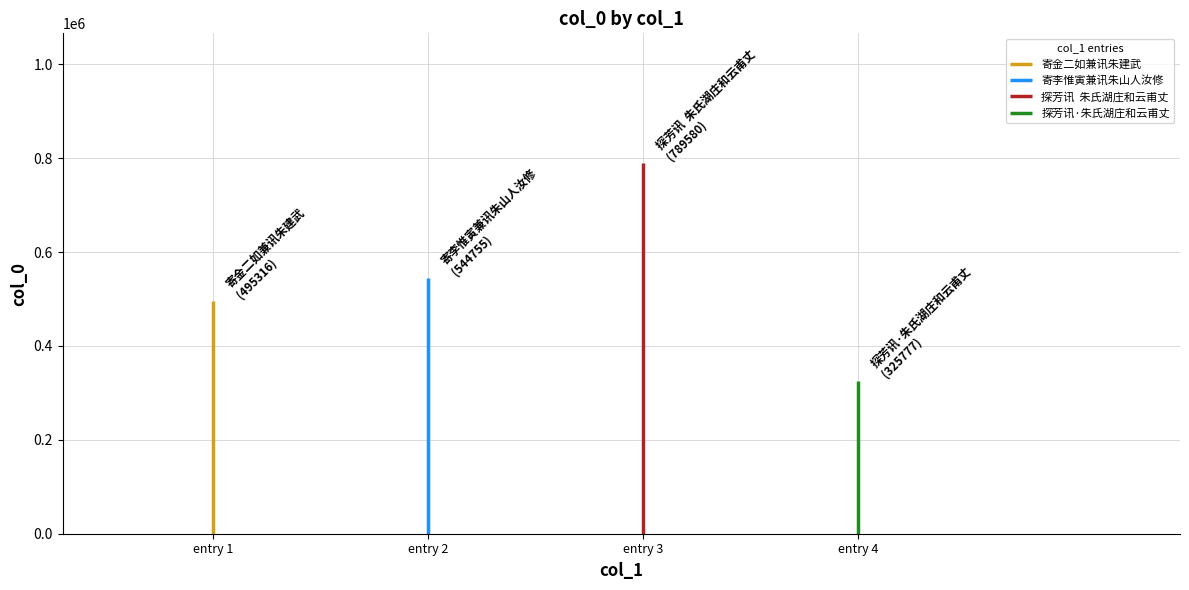

What is the sum of the values at 探芳讯  朱氏湖庄和云甫丈 and 探芳讯·朱氏湖庄和云甫丈?

1115357